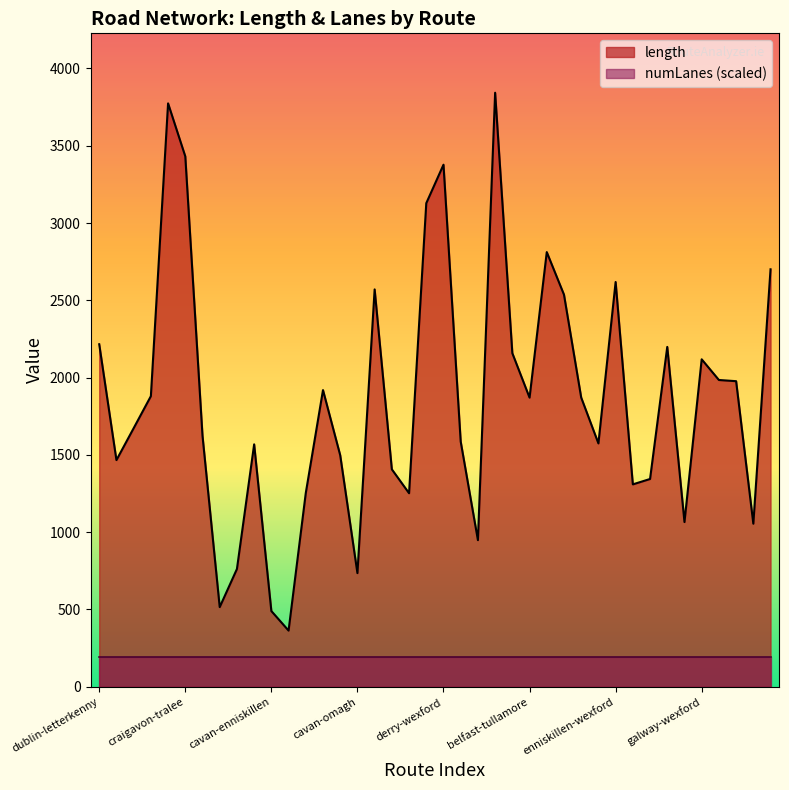

Rank the categories by value from lowest to highest.

cavan-monaghan, cavan-enniskillen, carlow-naas, cavan-omagh, carlow-bray, derry-monaghan, galway-longford, galway-carrick, cork-ennis, cavan-derry, enniskillen-castlebar, enniskillen-tullamore, ennis-carlow, dublin-waterford, cavan-carlow, carlow-cork, enniskillen-naas, derry-longford, carlow-carrick, dublin-antrim, belfast-tullamore, belfast-athlone, antrim-naas, cavan-limerick, galway-bray, galway-dundalk, galway-wexford, belfast-portlaoise, galway-craigavon, dublin-letterkenny, belfast-kilkenny, ennis-craigavon, enniskillen-wexford, tralee-navan, belfast-wexford, cork-enniskillen, derry-wexford, craigavon-tralee, antrim-tralee, letterkenny-cork